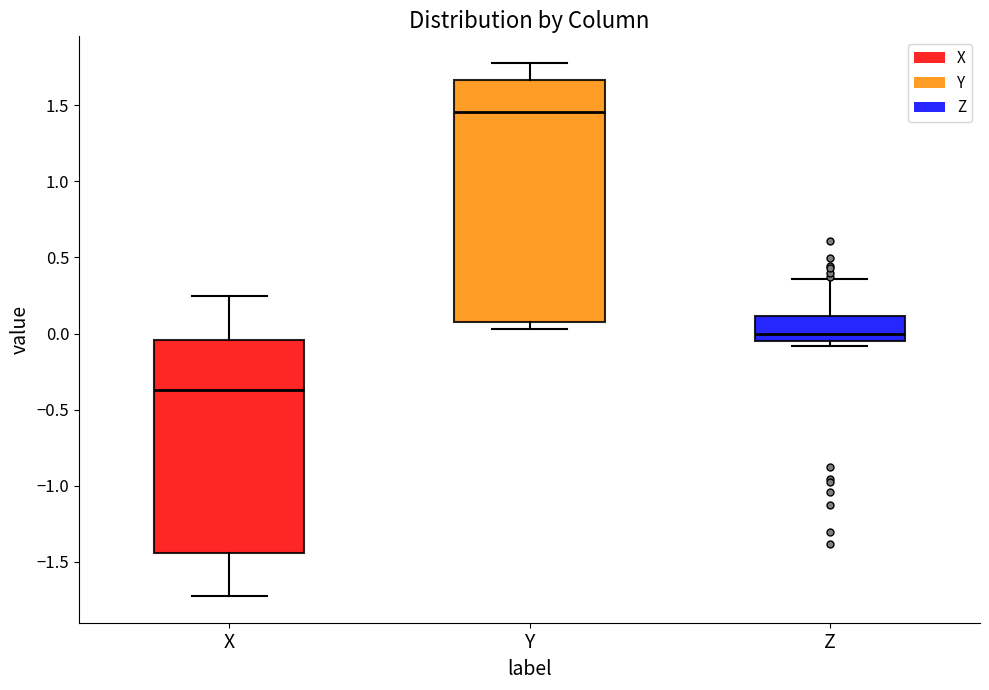

Reading left to right, transcribe this box plot: for each box, give where its median line is, the range the box spans, and where its two whiskers end, as read against the y-axis. The values are not printed on the chart, so give them approximately, as read against the axis.

X: median -0.35, box -1.45 to -0.05, whiskers -1.70 to 0.25
Y: median 1.45, box 0.10 to 1.65, whiskers 0.05 to 1.80
Z: median 0.00, box -0.05 to 0.10, whiskers -0.10 to 0.35